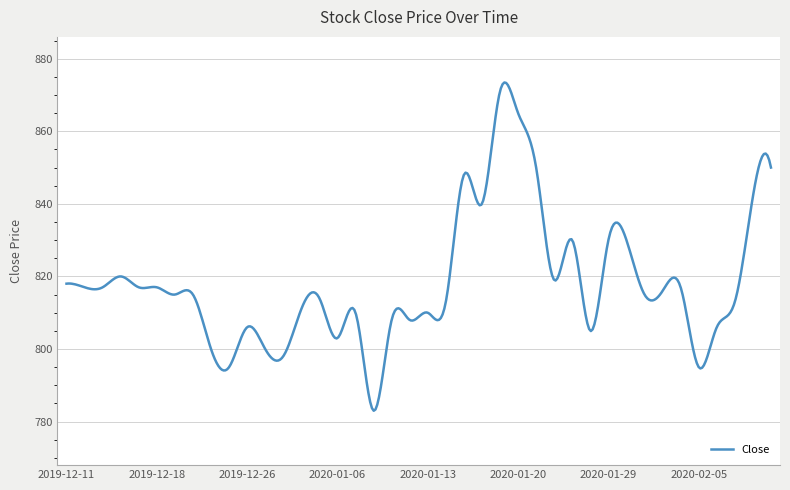

What is the maximum value shown in the chart?

873.4